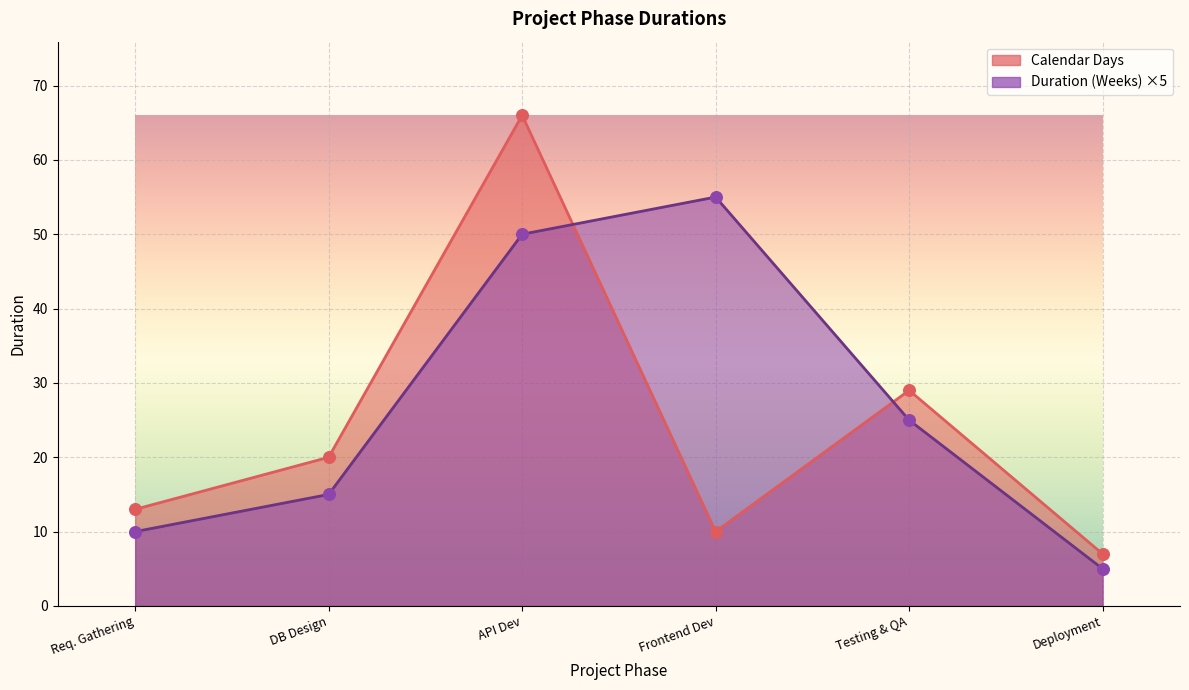

Which series has the largest total across all categories?

Duration (Weeks)